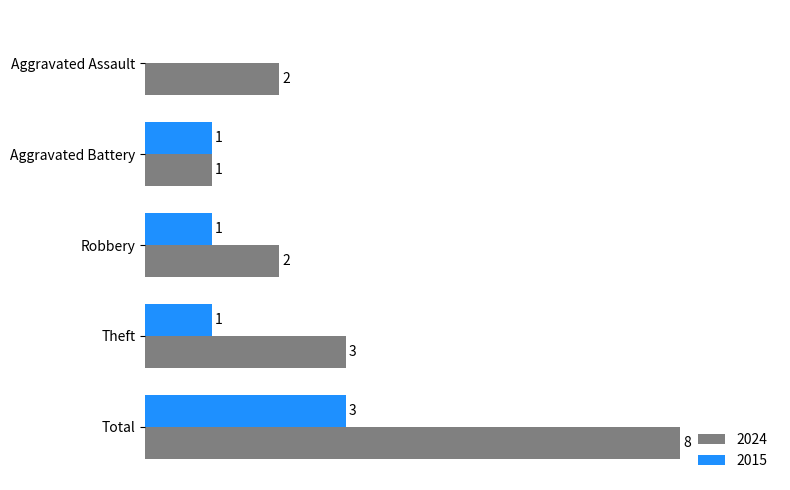

At which label is 2024 closest to 4?

Theft